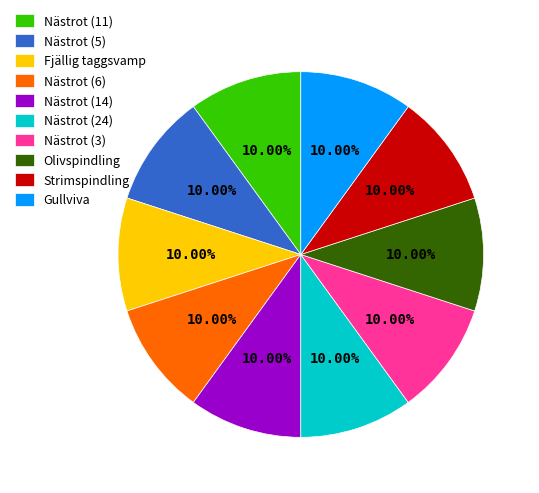

Is there any slice that represents more than half of the pie?

No